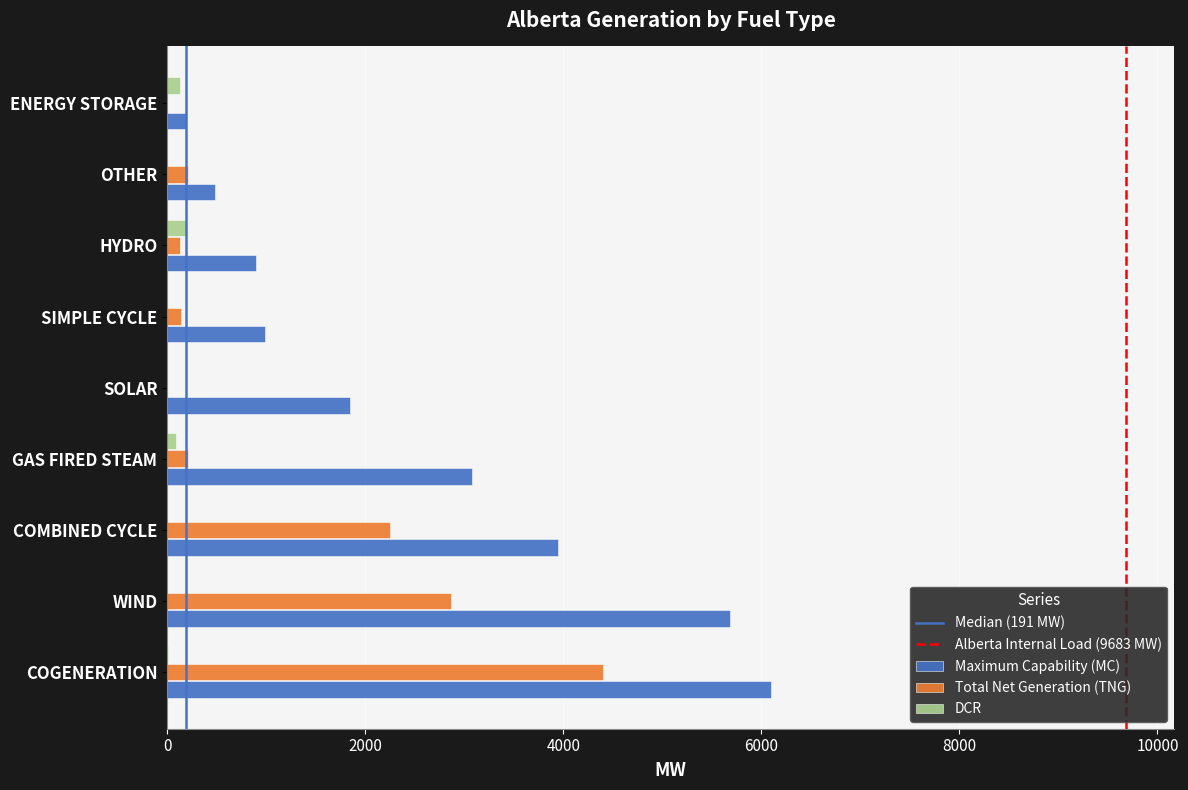

What is the highest value of the Total Net Generation (TNG) series?

4401